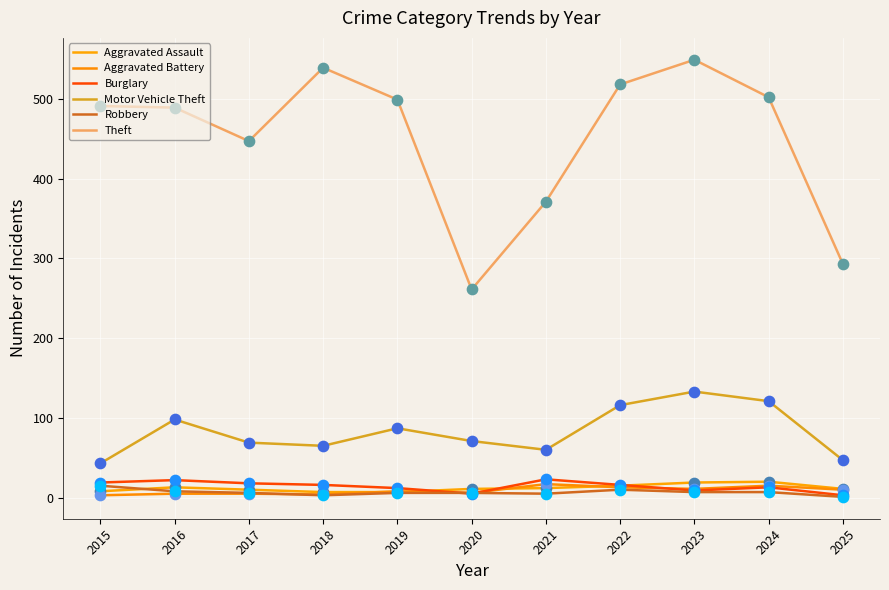

What are all the series names shown in the legend?

Aggravated Assault, Aggravated Battery, Burglary, Motor Vehicle Theft, Robbery, Theft